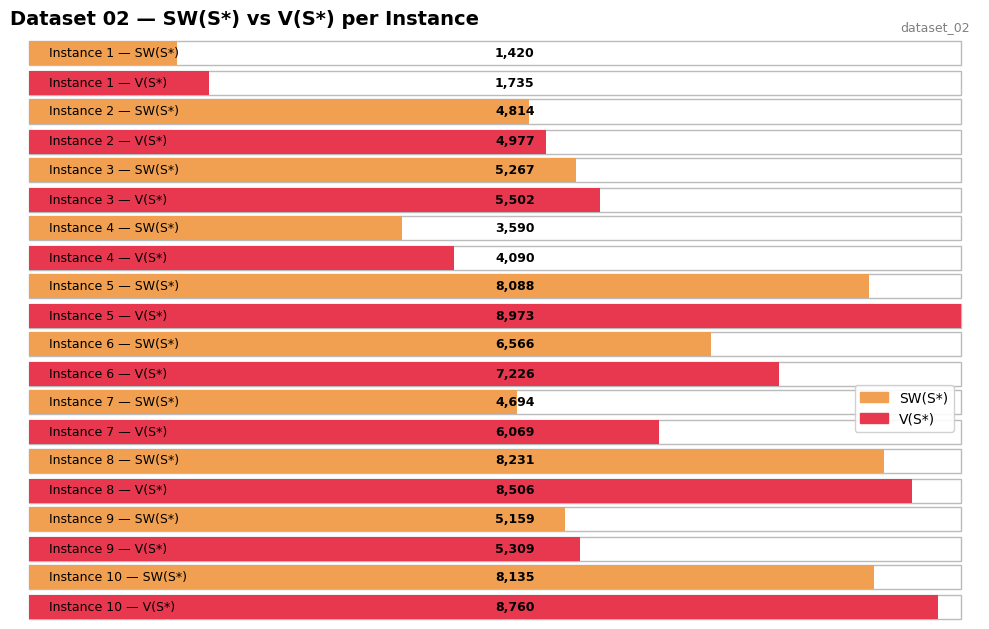

What is the lowest value of the V(OPT) series?

1735